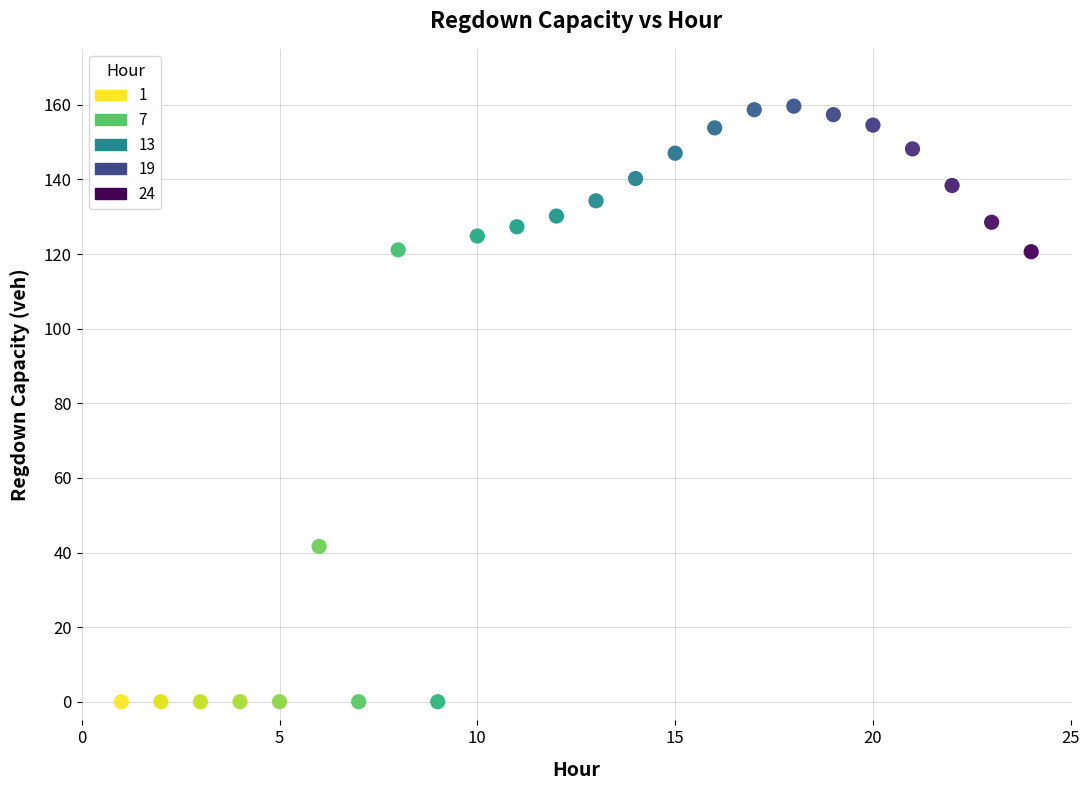

What Y value in the scatter plot is closest to 79?

41.6